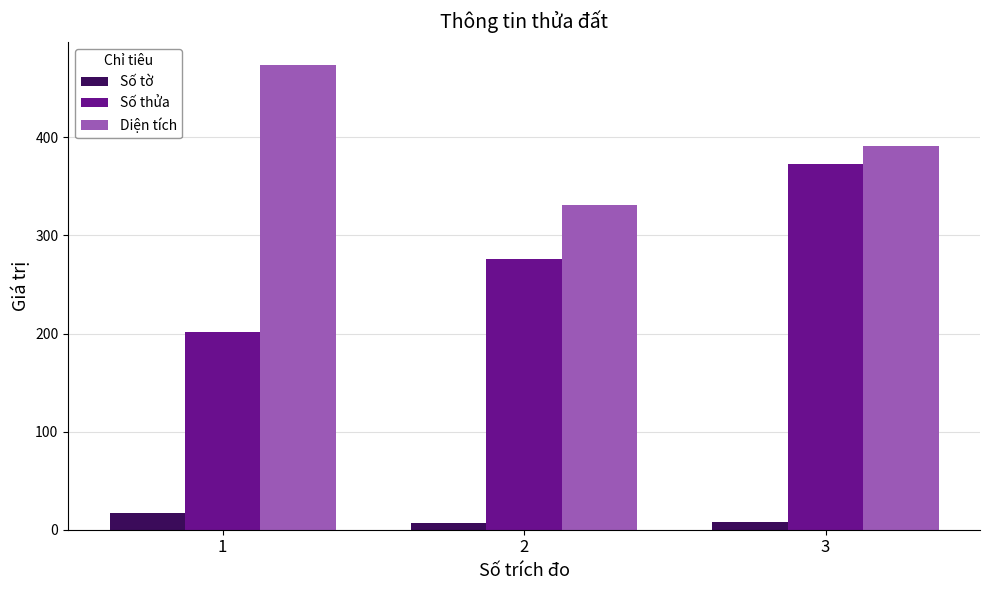

How many categories are shown in the chart?

3